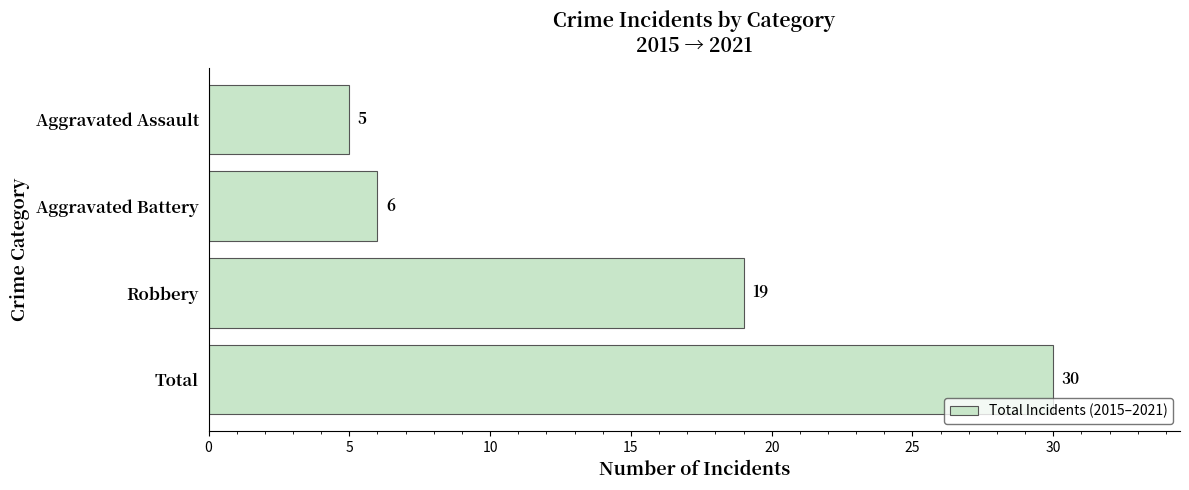

Reading bottom to top, list all the values displayed in this chart.

30	19	6	5